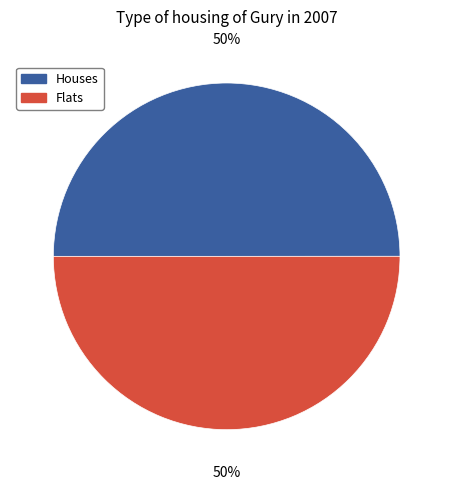

Count the number of slices in the pie.

2